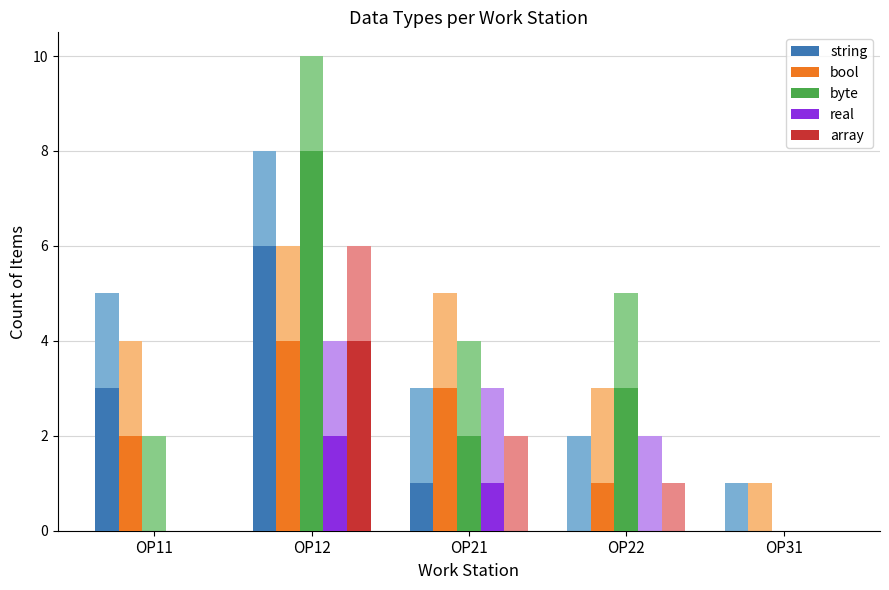

What is the sum of all array values?

4